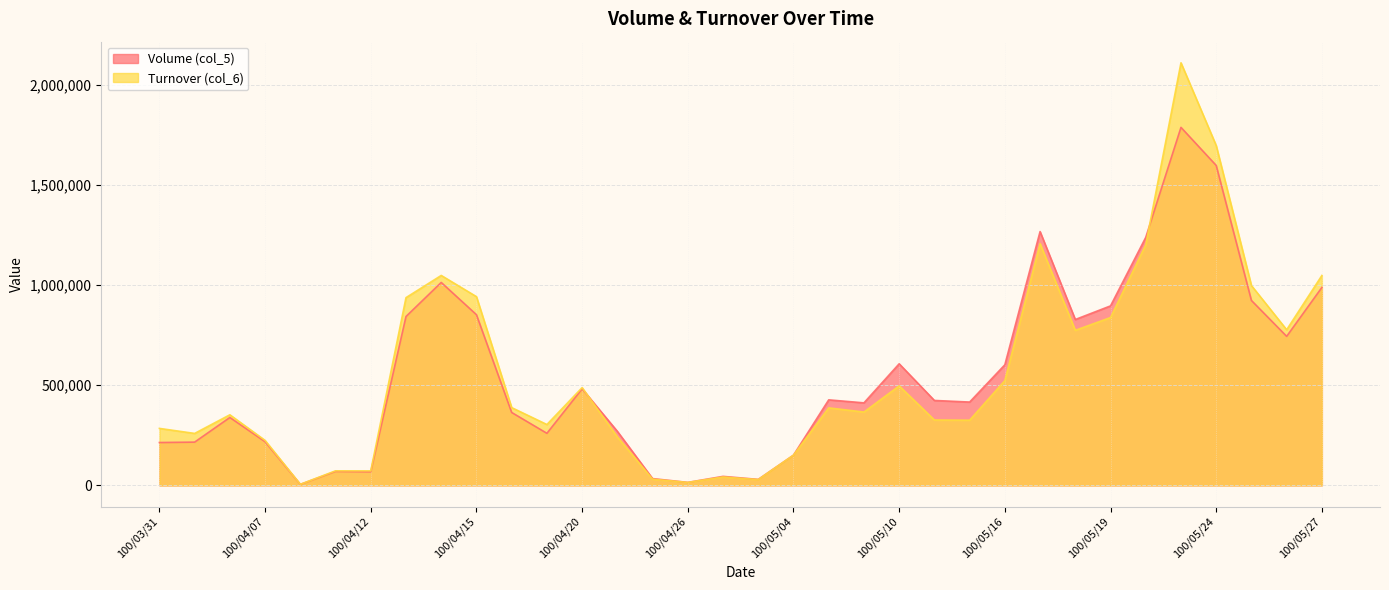

The value of Volume (col_5) at 100/05/26 is 744000. True or false?

True